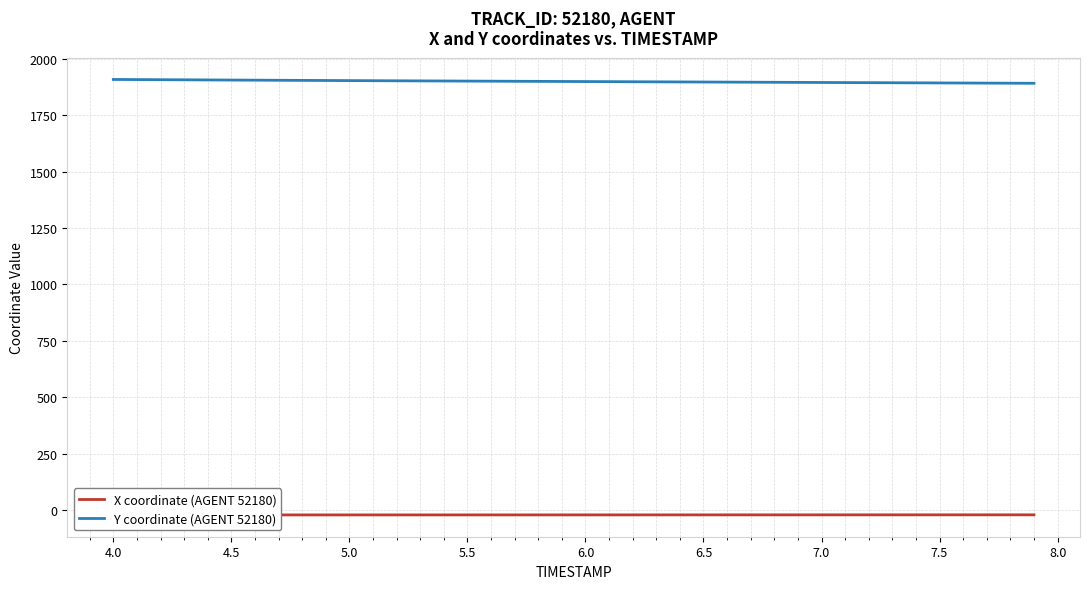

What is the value of the X coordinate (AGENT 52180) point at the 14th from the left?

-21.6